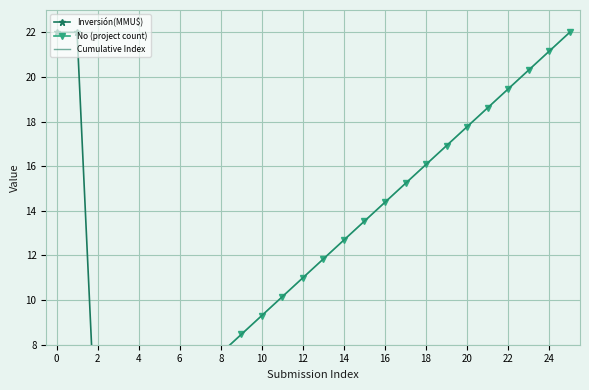

Between 17 and 8, which is larger?

8